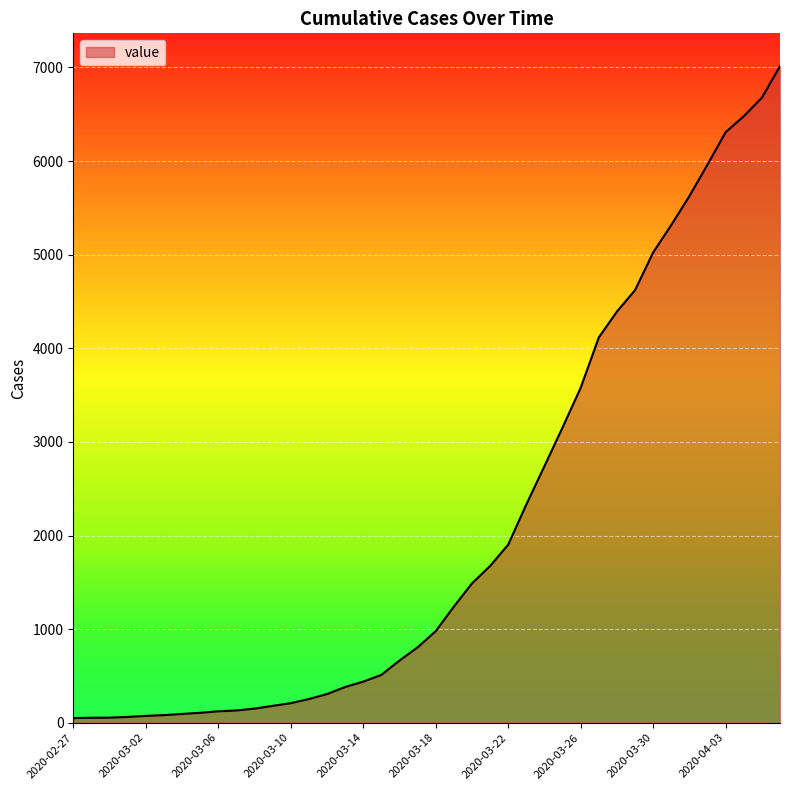

How many categories are shown in the chart?

40